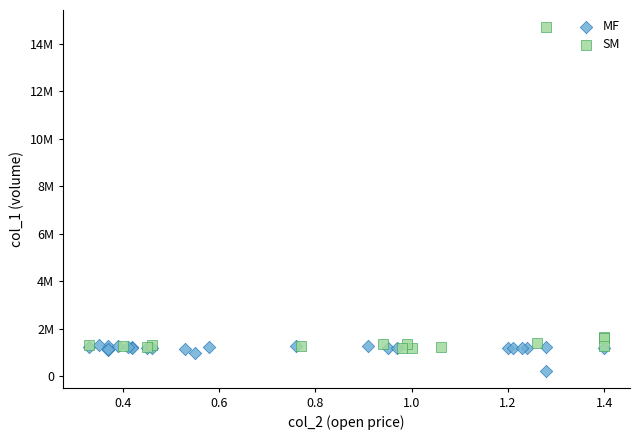

Which series reaches the maximum Y coordinate?

SM